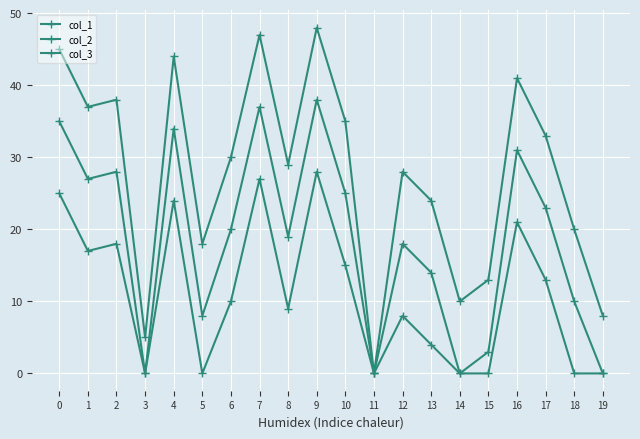

How many values in the col_1 series are below 30?

10